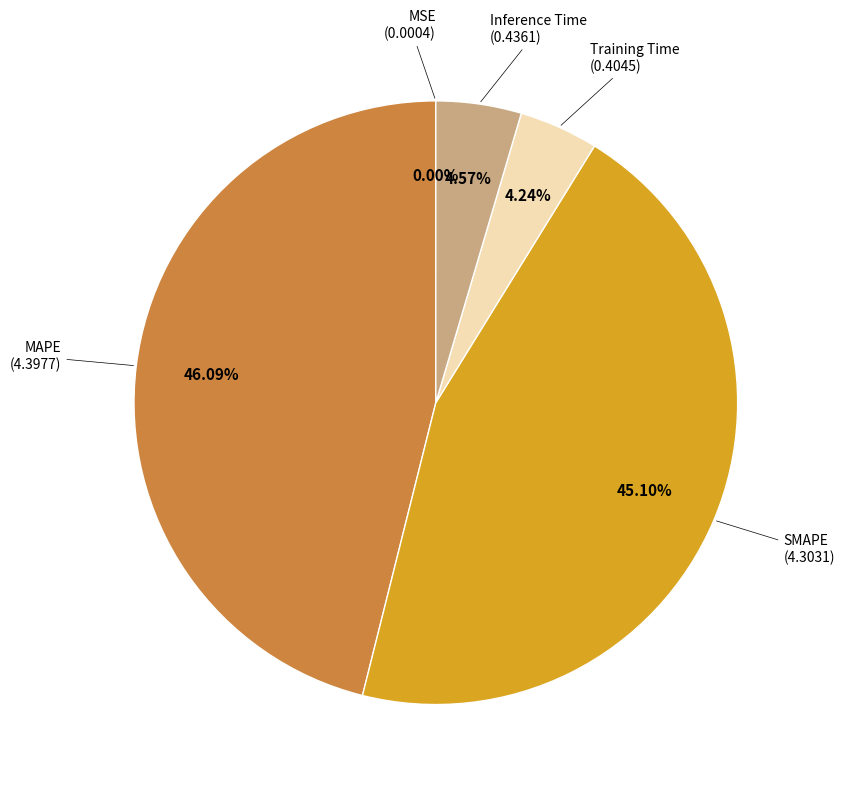

Is there a majority slice in this chart?

No